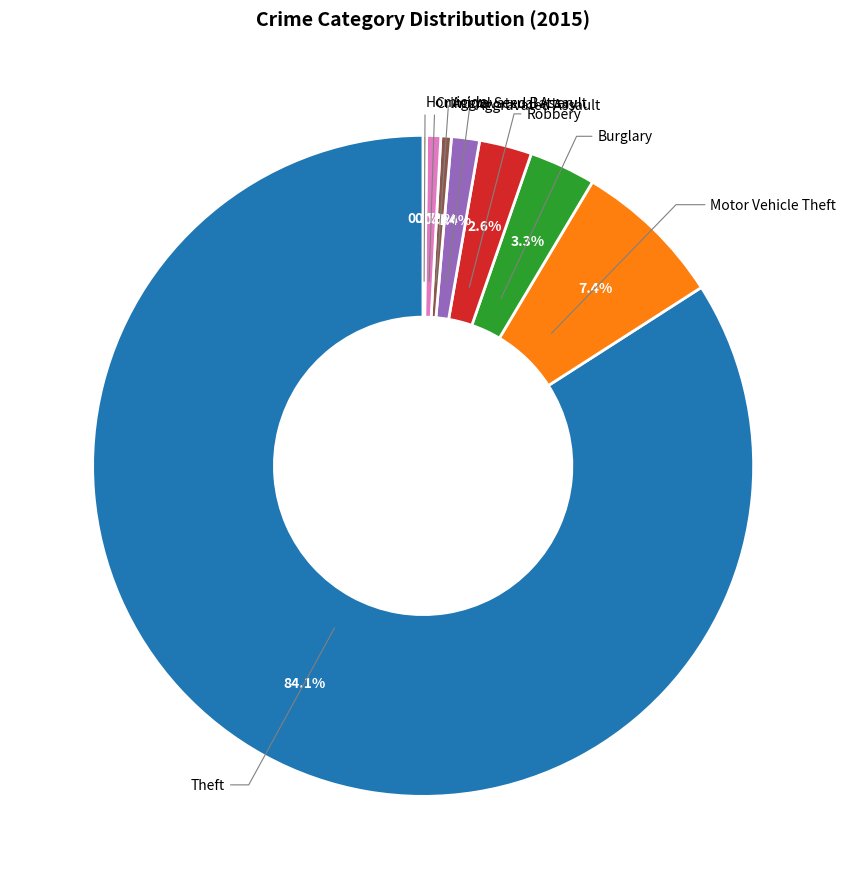

Does any single category account for the majority?

Yes